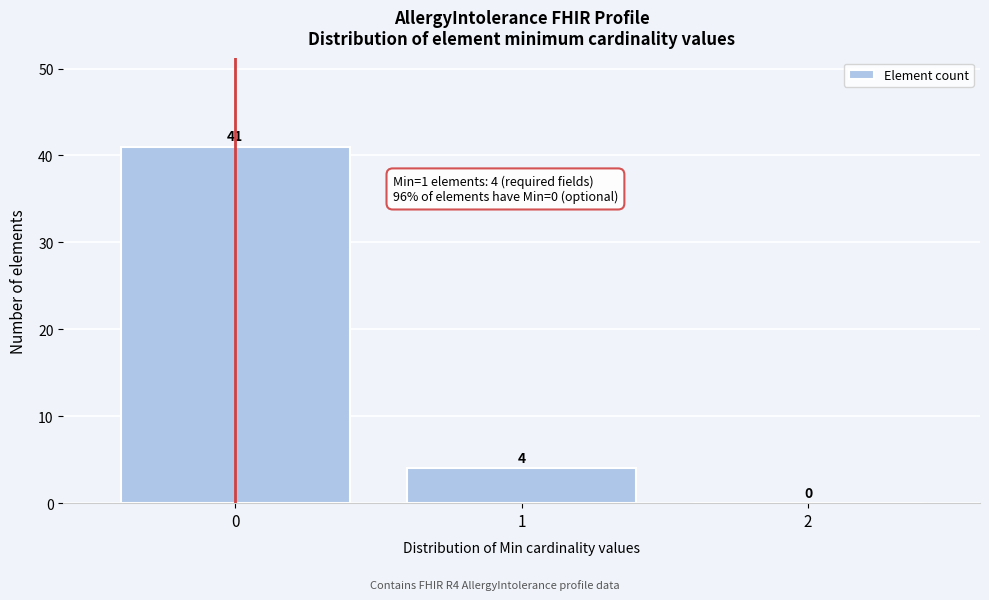

Which range on the x-axis has the tallest bar?

-0.5 to 0.5